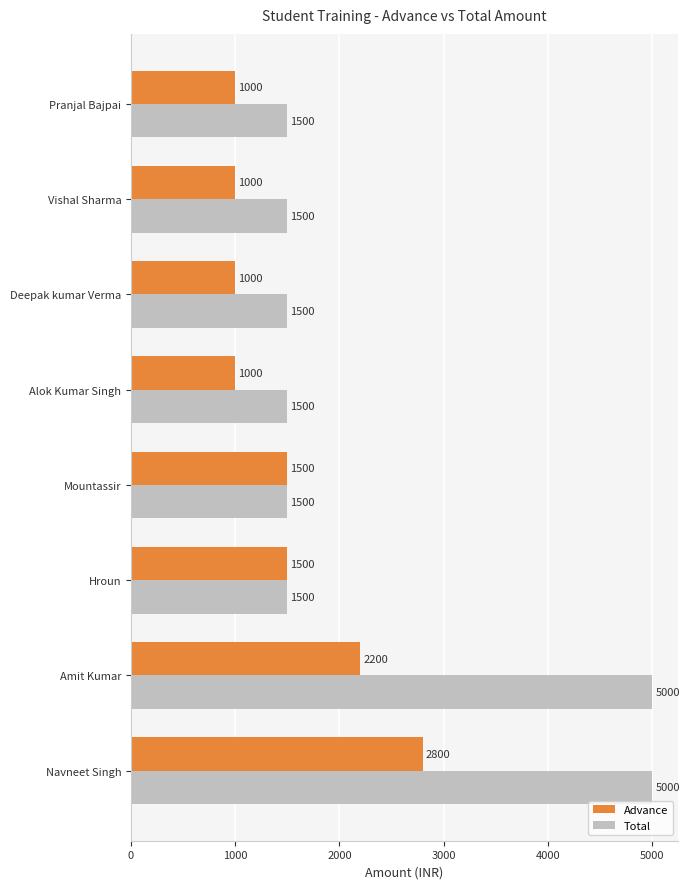

At how many categories does at least one series exceed 1158?

8